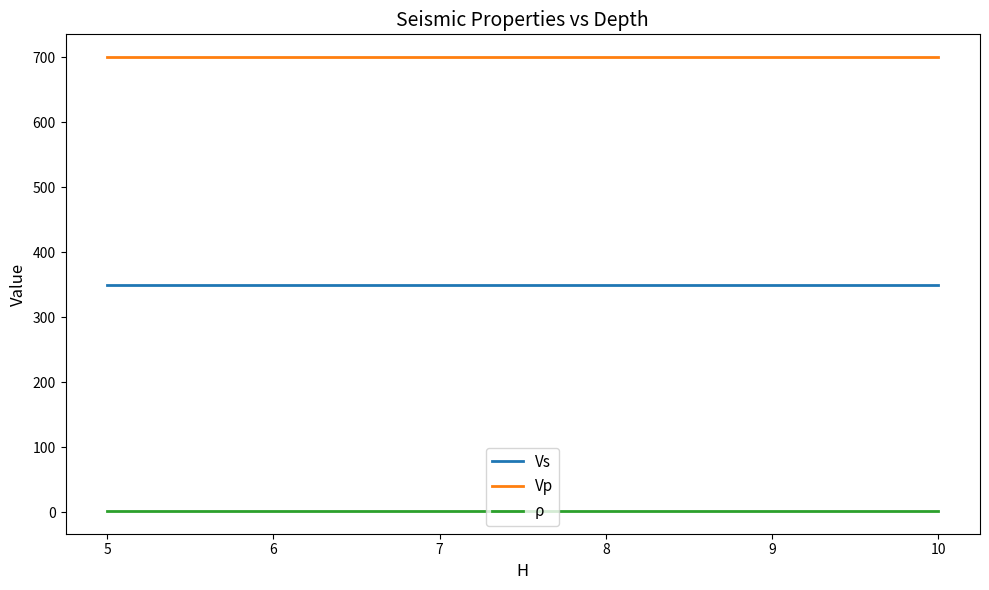

Reading left to right, transcribe all the data shown in this chart.

Vs: 350.0	350.0	350.0	350.0
Vp: 700.0	700.0	700.0	700.0
ρ: 1.8	1.8	1.8	1.8